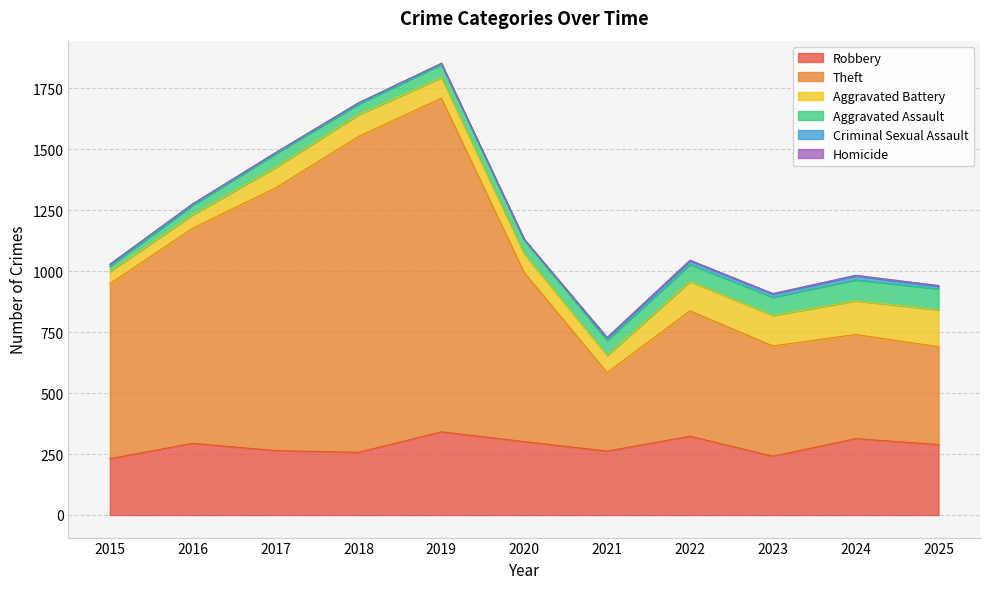

The Homicide series shows 5 at 2025. True or false?

False